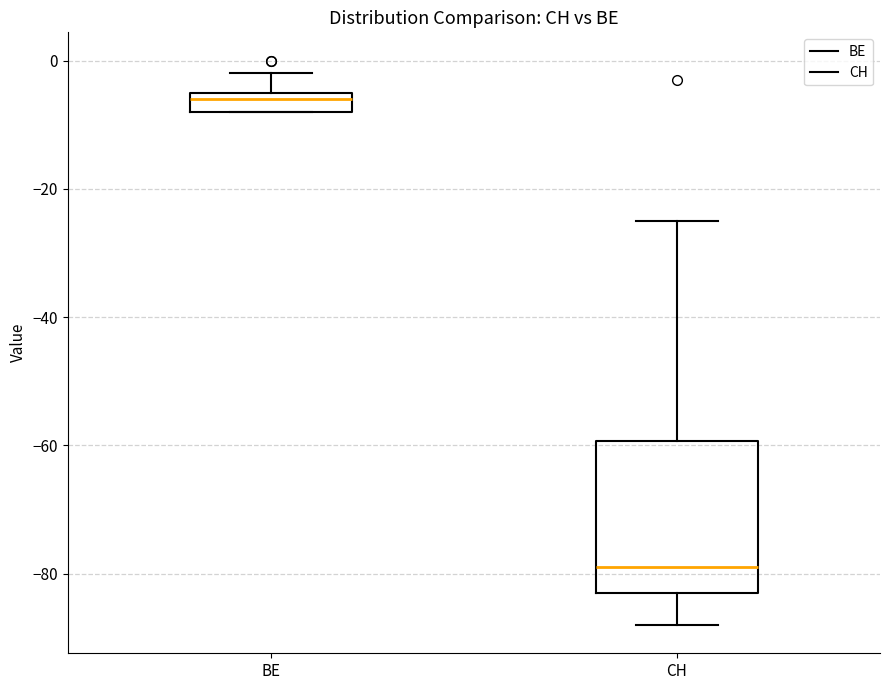

Where is the lower edge of the box for BE on the y-axis? The values are not printed on the chart, so give them approximately, as read against the axis.

-8